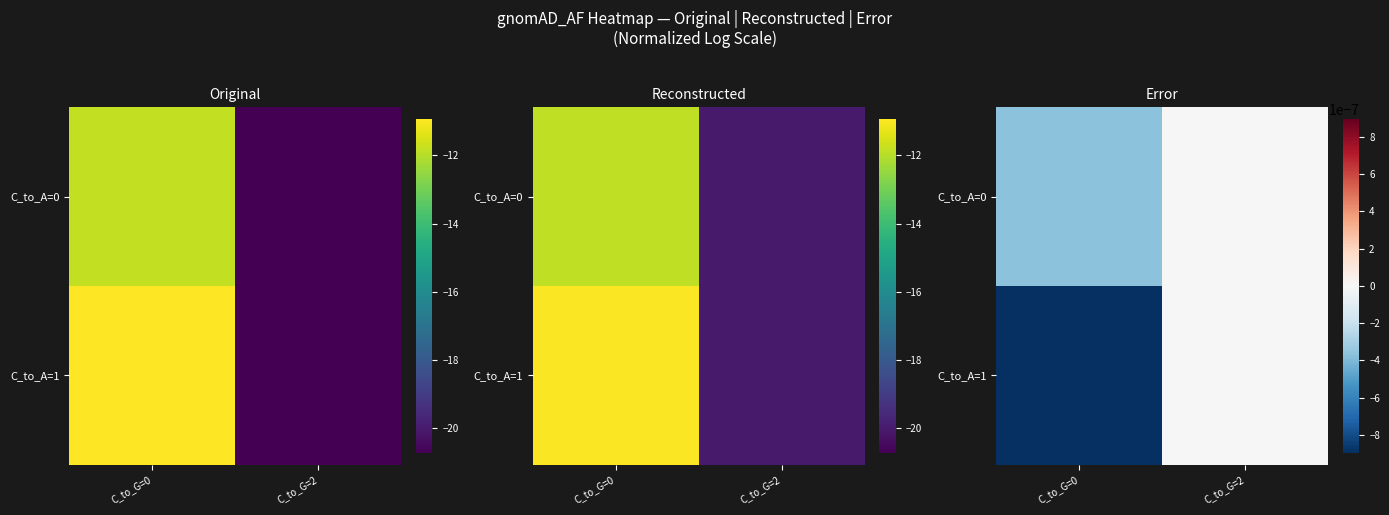

The value of C_to_A=1 at C_to_G=0 is -0.0. True or false?

False